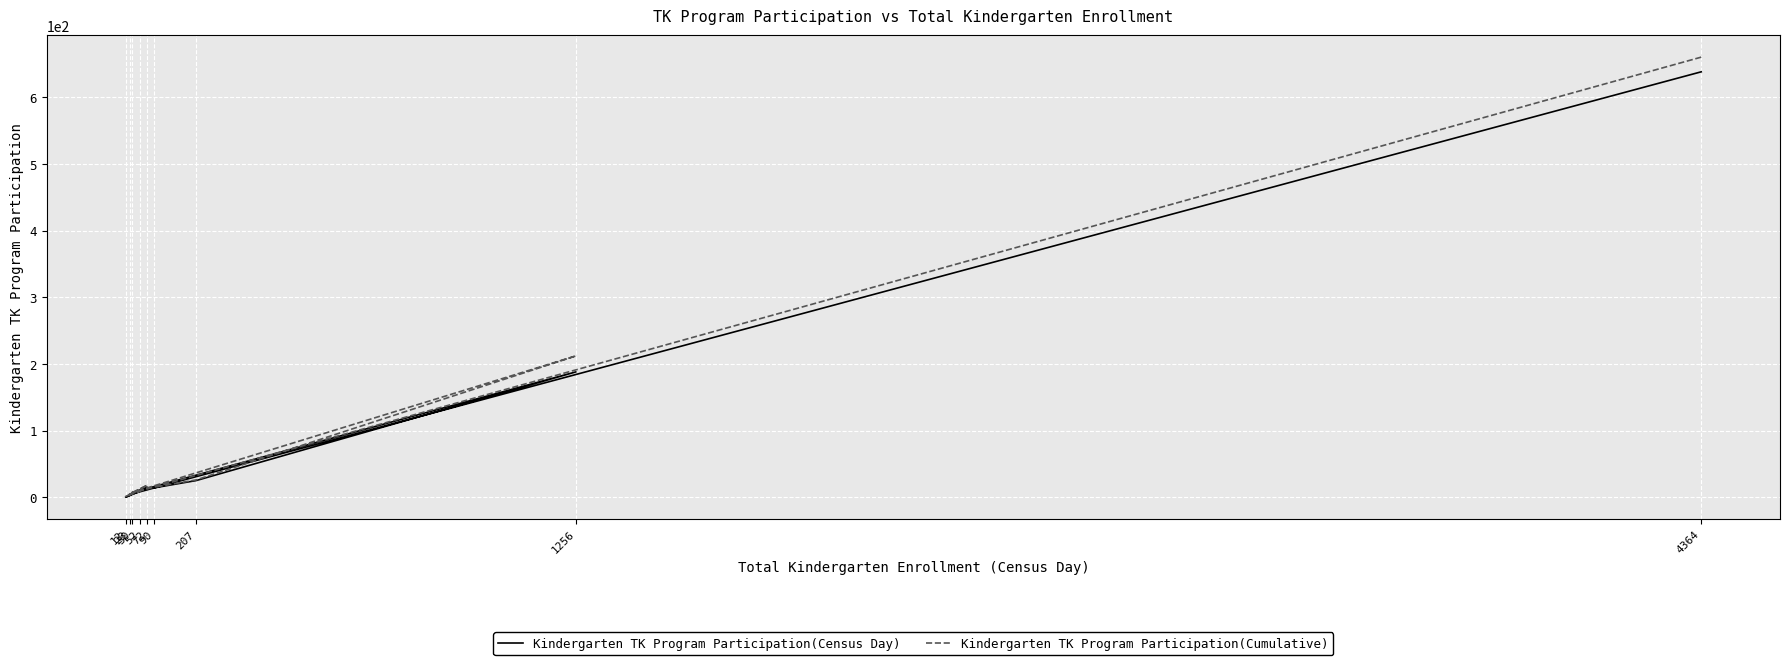

How many lines are shown in the chart?

2